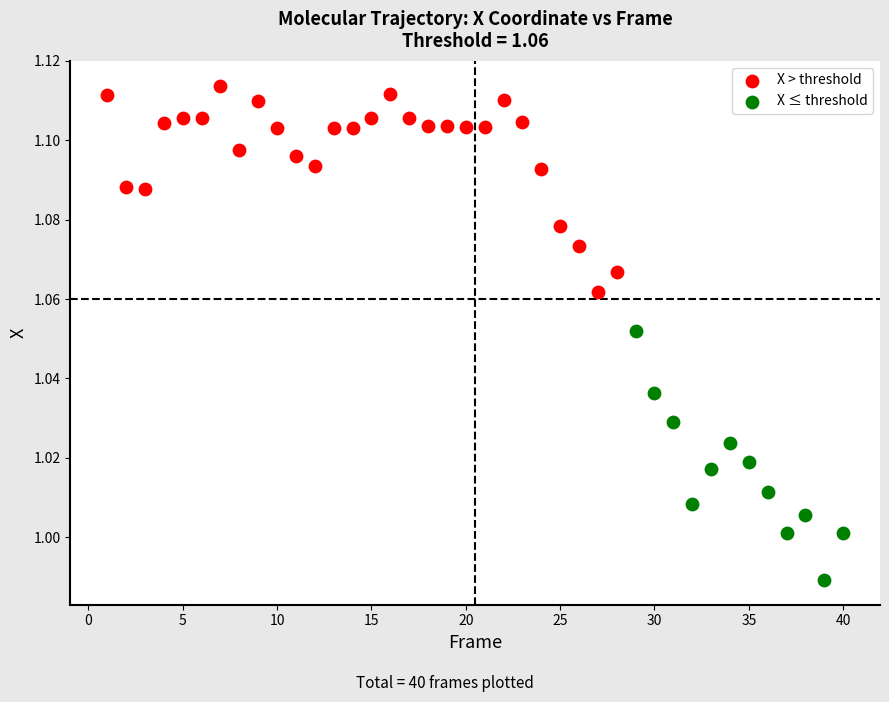

Which series contains the lowest Y value?

X ≤ threshold